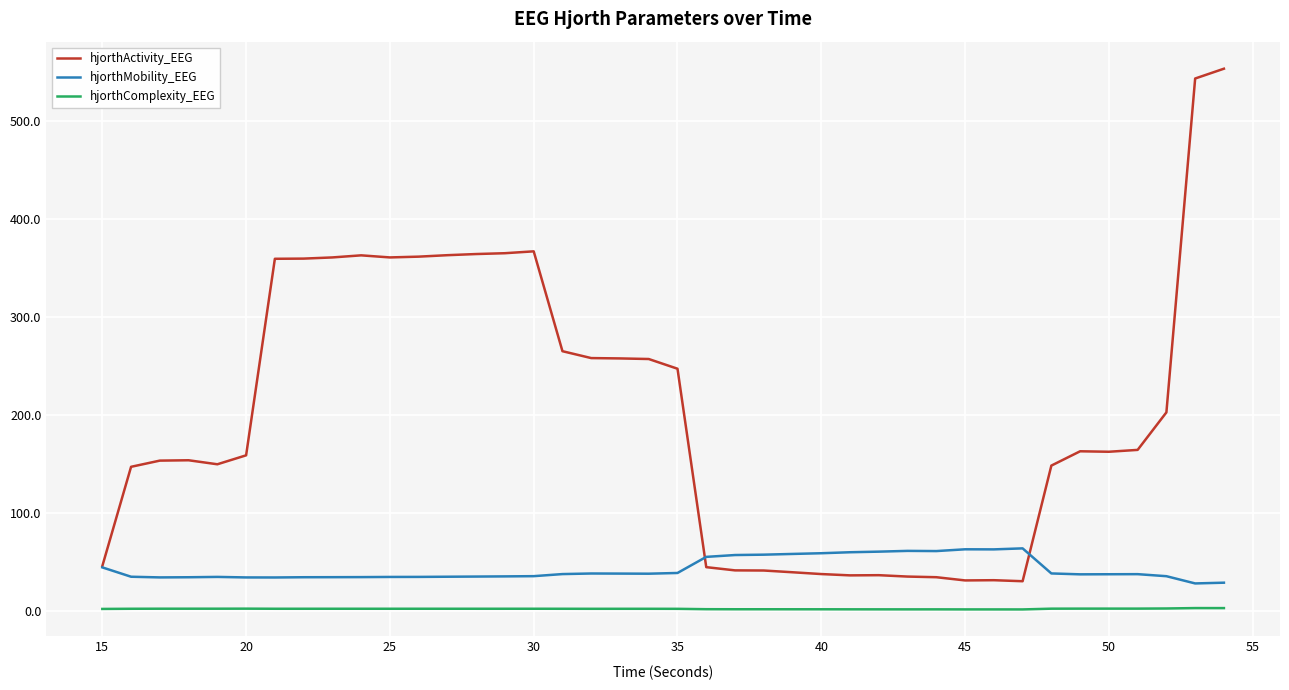

List the series in order of their overall mean, highest first.

hjorthActivity_EEG, hjorthMobility_EEG, hjorthComplexity_EEG